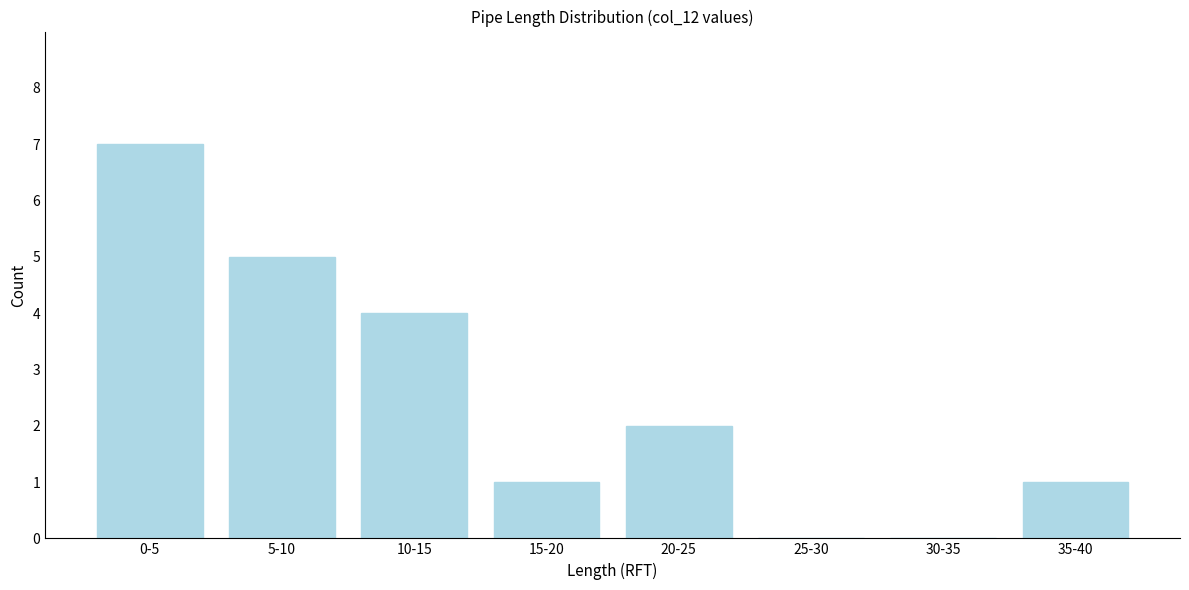

Reading left to right, extract all data points from this chart.

0-5=7	5-10=5	10-15=4	15-20=1	20-25=2	25-30=0	30-35=0	35-40=1